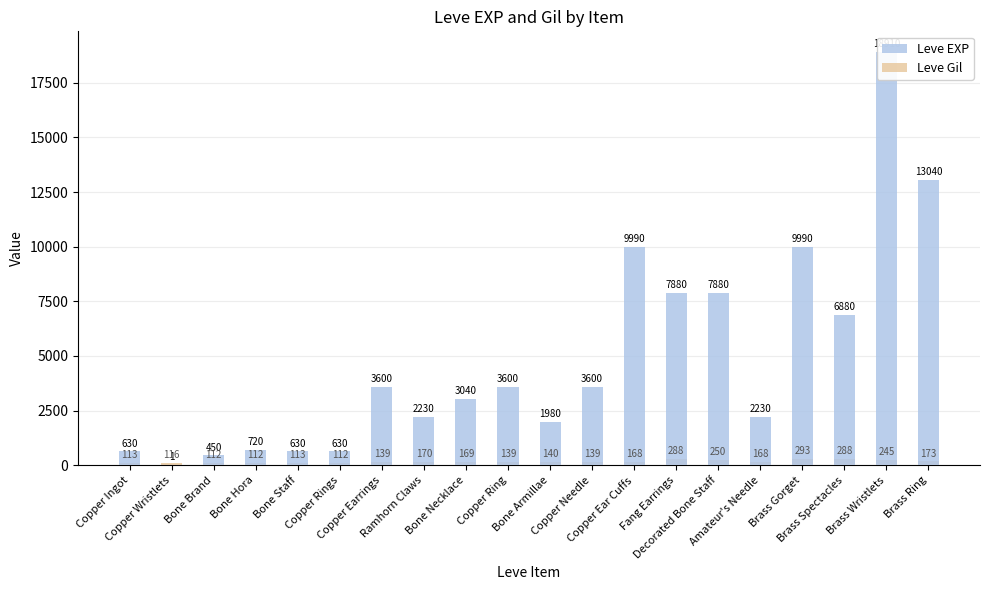

The value of Leve Gil at Bone Hora is 23. True or false?

False